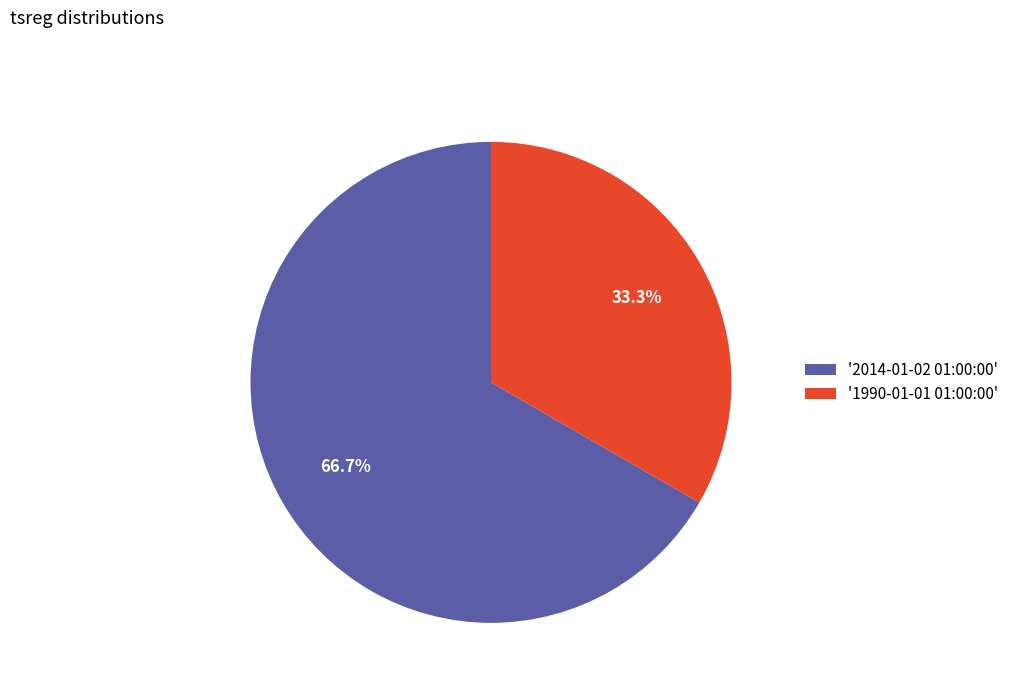

What is the ratio of the value at '2014-01-02 01:00:00' to the value at '1990-01-01 01:00:00'?

2.0